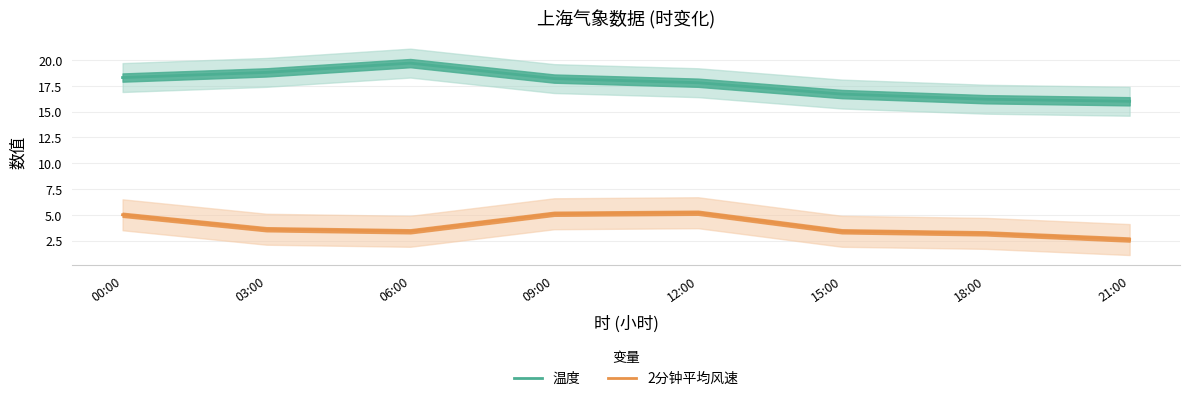

The 2分钟平均风速 series shows 3.4 at 06:00. True or false?

True